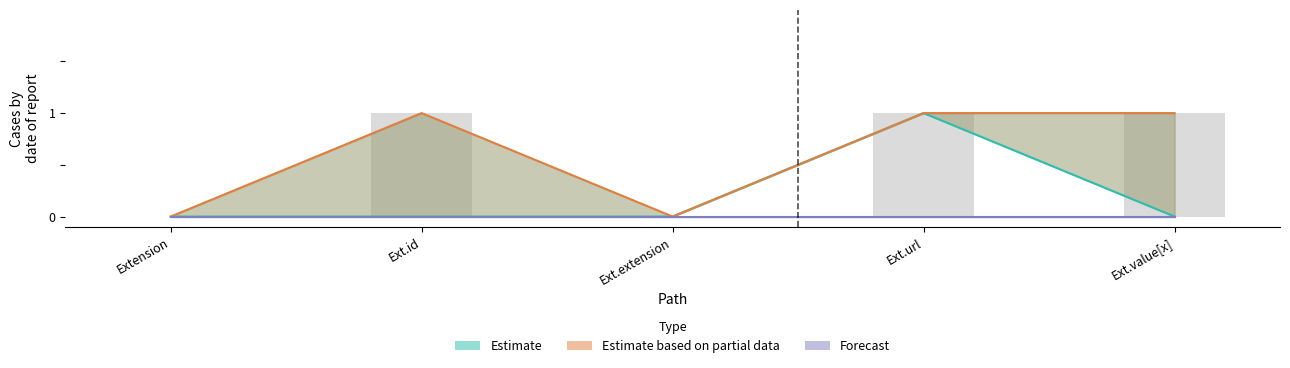

What is the sum of all Estimate based on partial data values?

3